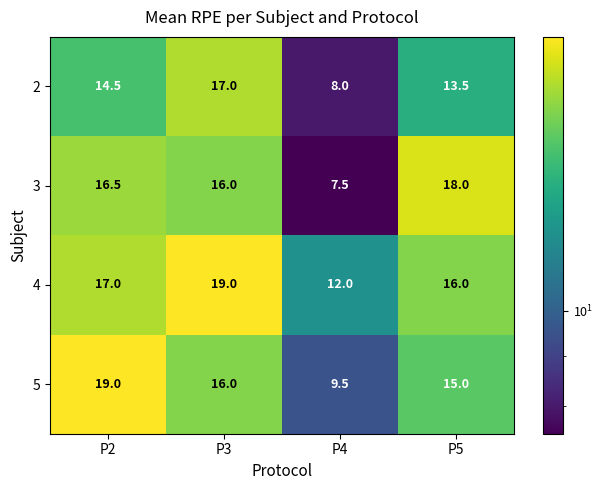

At which label does 4 reach its minimum?

P4